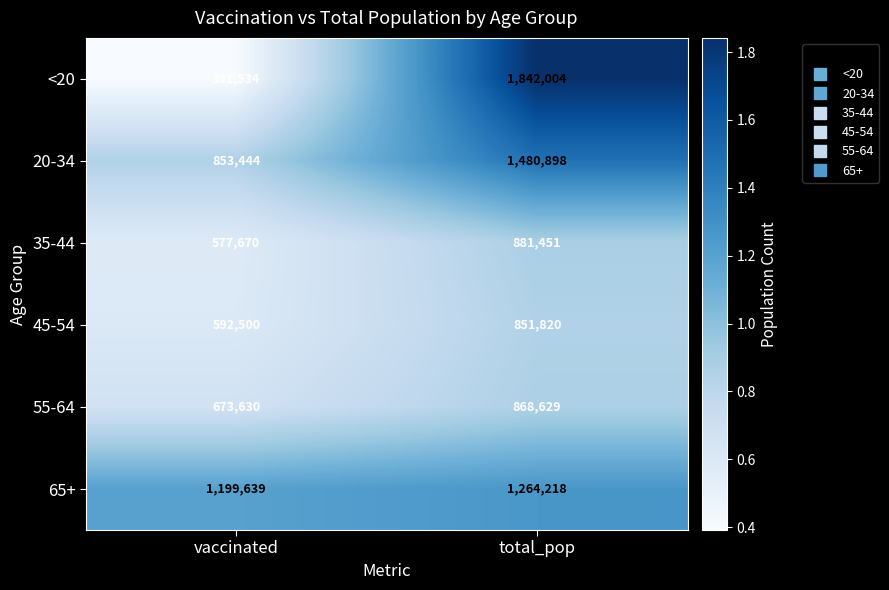

At total_pop, list the series in order from largest to smallest.

<20, 20-34, 65+, 35-44, 55-64, 45-54